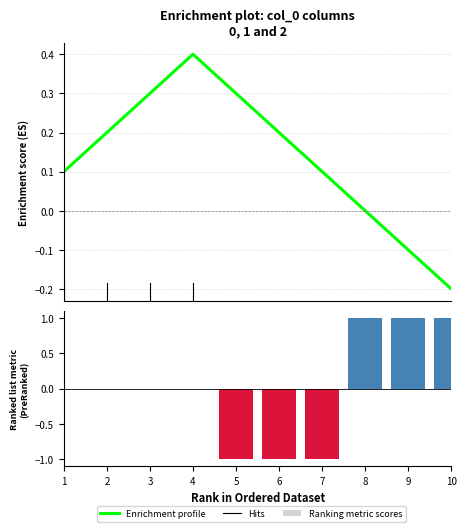

Reading right to left, list all the values displayed in this chart.

0: 10=0	9=0	8=0	7=1	6=1	5=1	4=0	3=0	2=0	1=0
1: 10=1	9=1	8=1	7=0	6=0	5=0	4=0	3=0	2=0	1=0
2: 10=0	9=0	8=0	7=0	6=0	5=0	4=1	3=1	2=1	1=1